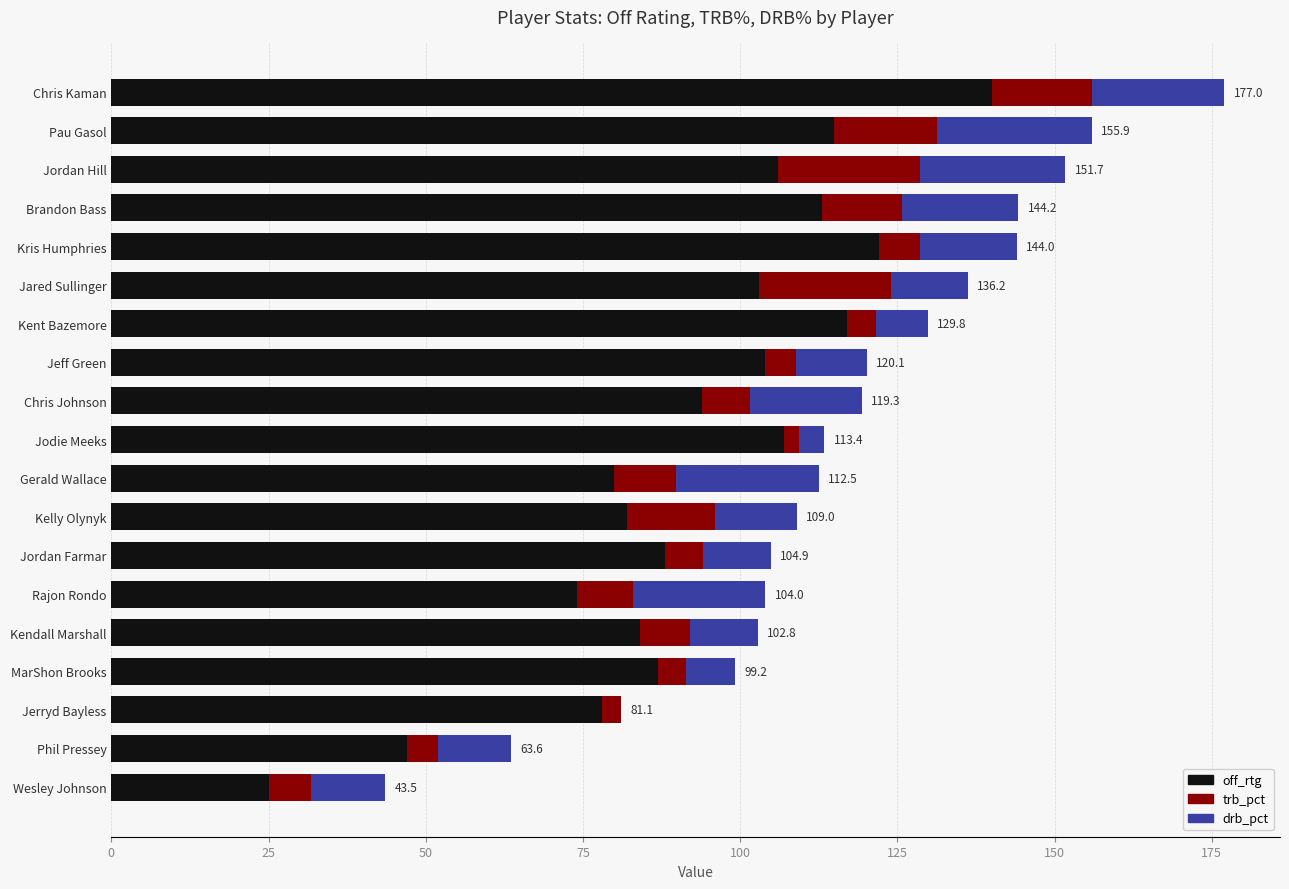

The off_rtg series shows 42.4 at Chris Johnson. True or false?

False